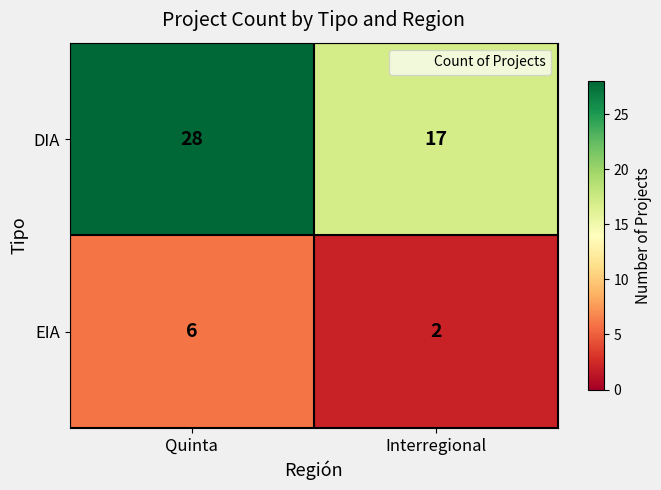

Reading left to right, extract all data points from this chart.

DIA: 28	17
EIA: 6	2